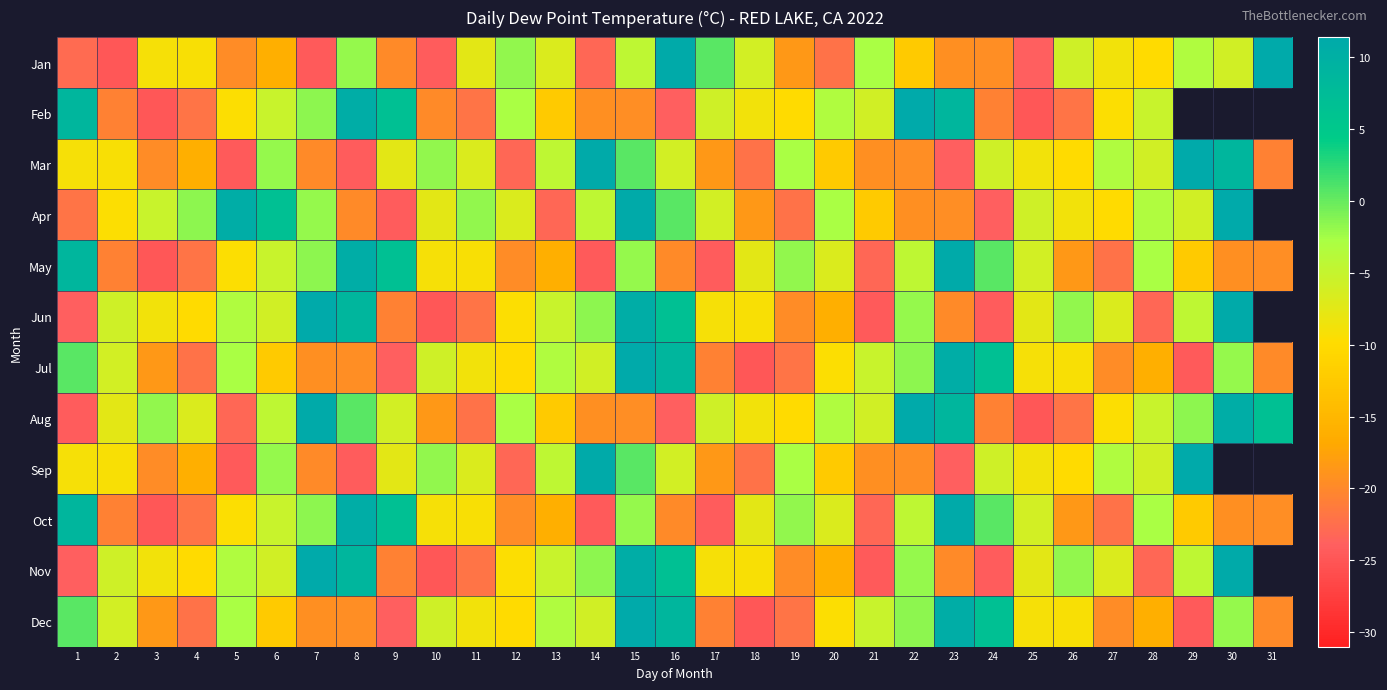

Where is Jan nearest to the value -6?

18